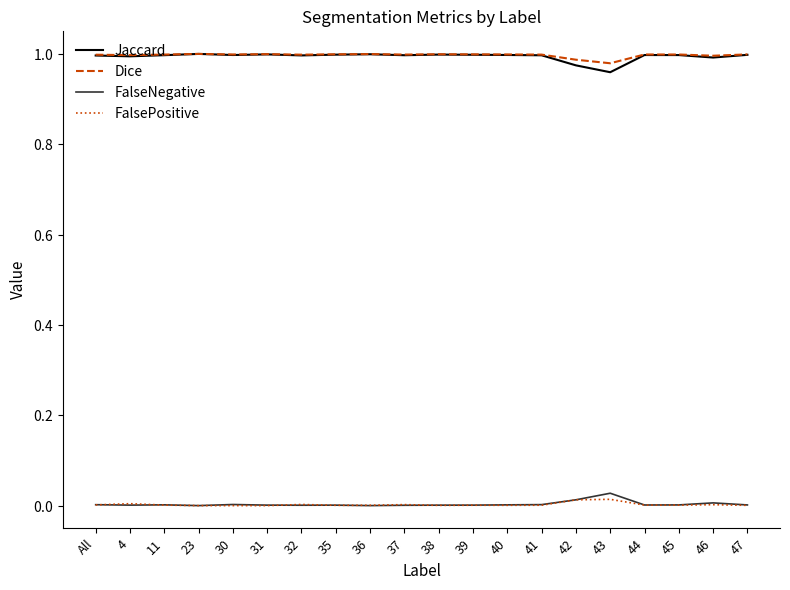

Reading left to right, extract all data points from this chart.

Jaccard: All=1.0	4=1.0	11=1.0	23=1.0	30=1.0	31=1.0	32=1.0	35=1.0	36=1.0	37=1.0	38=1.0	39=1.0	40=1.0	41=1.0	42=1.0	43=1.0	44=1.0	45=1.0	46=1.0	47=1.0
Dice: All=1.0	4=1.0	11=1.0	23=1.0	30=1.0	31=1.0	32=1.0	35=1.0	36=1.0	37=1.0	38=1.0	39=1.0	40=1.0	41=1.0	42=1.0	43=1.0	44=1.0	45=1.0	46=1.0	47=1.0
FalseNegative: All=0.0	4=0.0	11=0.0	23=0.0	30=0.0	31=0.0	32=0.0	35=0.0	36=0.0	37=0.0	38=0.0	39=0.0	40=0.0	41=0.0	42=0.0	43=0.0	44=0.0	45=0.0	46=0.0	47=0.0
FalsePositive: All=0.0	4=0.0	11=0.0	23=0.0	30=0.0	31=0.0	32=0.0	35=0.0	36=0.0	37=0.0	38=0.0	39=0.0	40=0.0	41=0.0	42=0.0	43=0.0	44=0.0	45=0.0	46=0.0	47=0.0